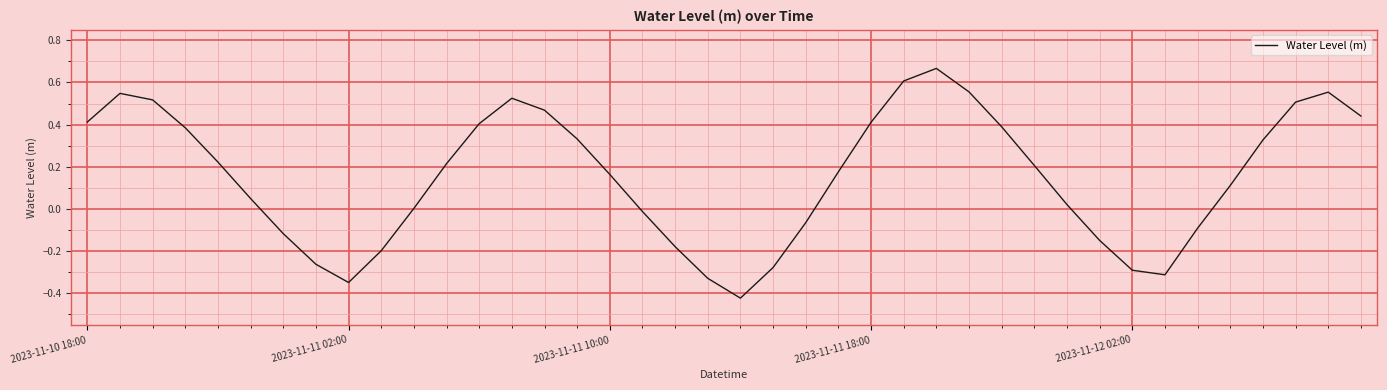

Does the chart display data point markers on the line(s)?

No